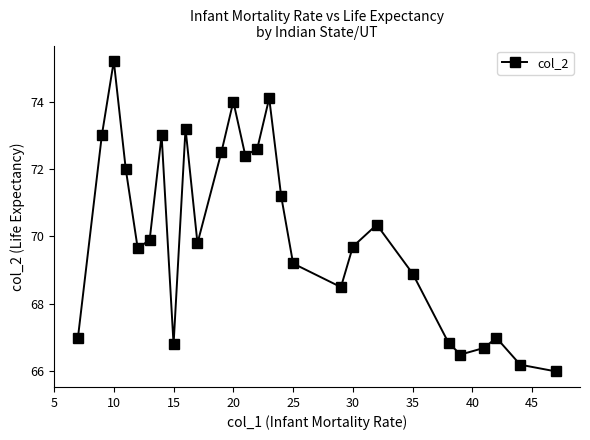

How many points are higher than both their immediate neighbors (excluding endpoints)?

7